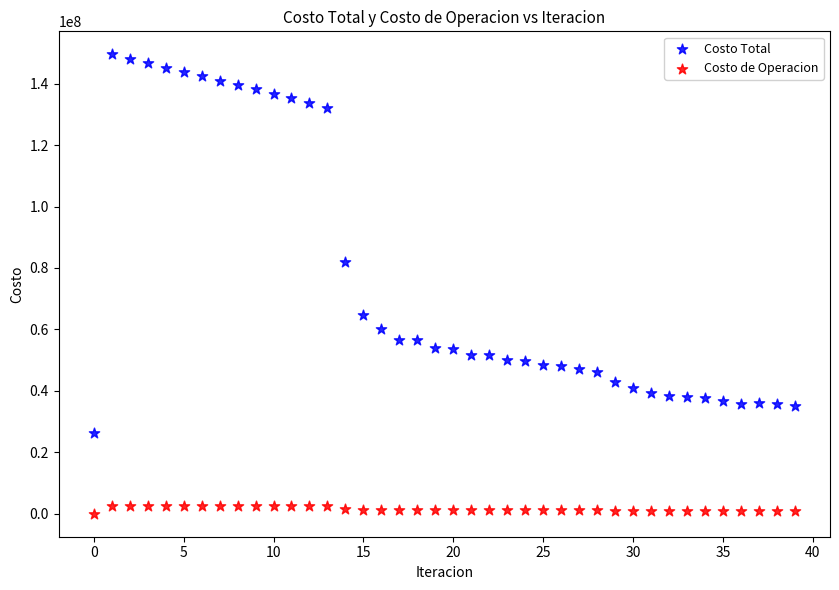

Which series has the largest Y range (max minus min)?

Costo Total